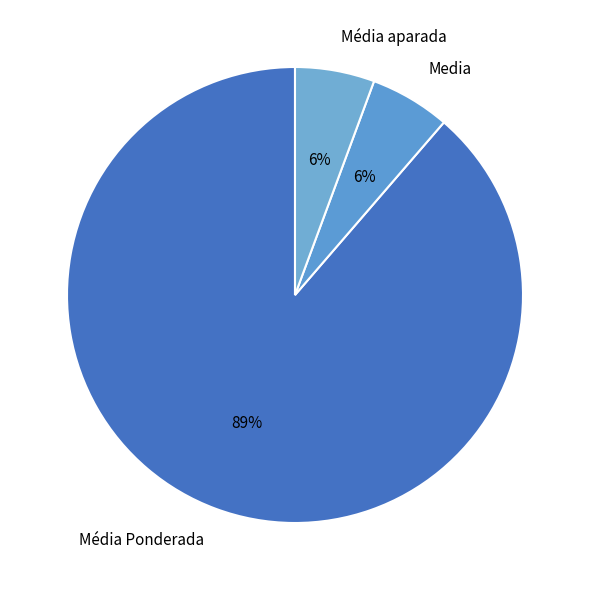

What is the largest slice in the pie chart?

Média Ponderada